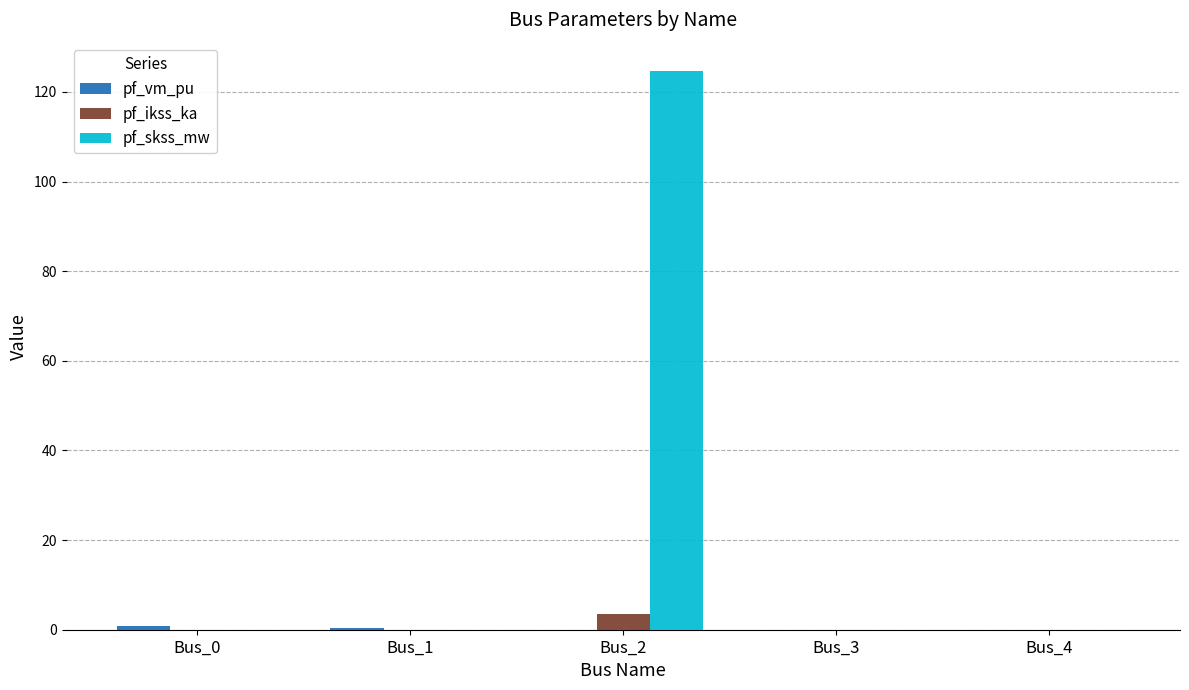

How many groups of bars are there?

5